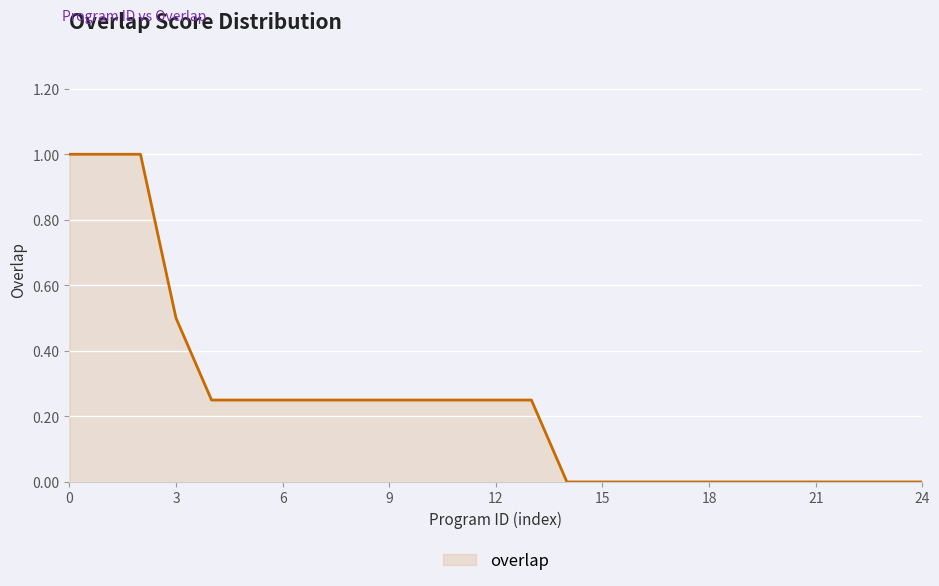

What is the difference between the maximum and minimum values?

1.0